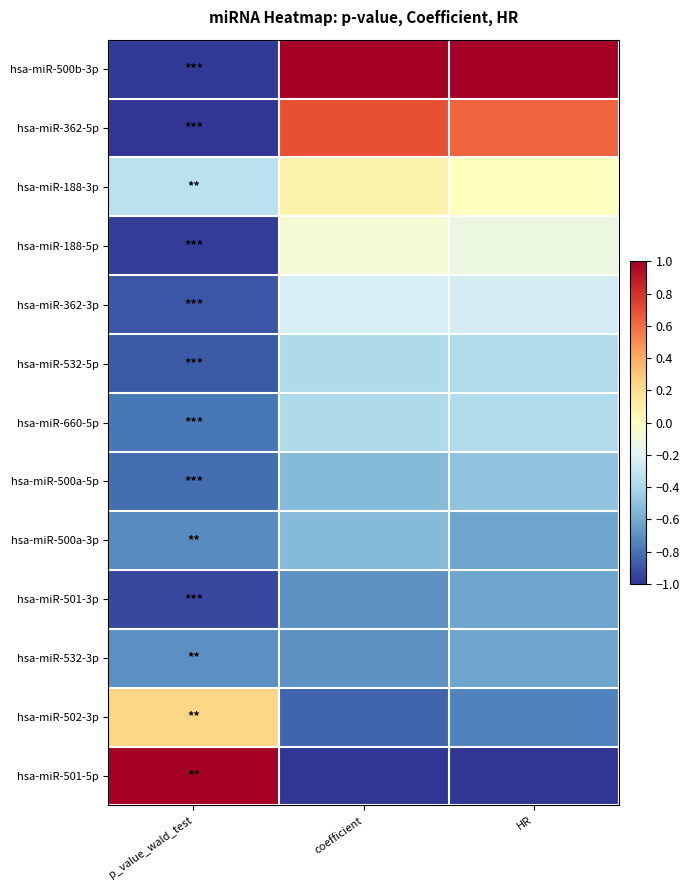

Reading left to right, extract all data points from this chart.

hsa-miR-500b-3p: p_value_wald_test=-1.0	coefficient=1.0	HR=1.0
hsa-miR-362-5p: p_value_wald_test=-1.0	coefficient=0.7	HR=0.6
hsa-miR-188-3p: p_value_wald_test=-0.3	coefficient=0.1	HR=0.0
hsa-miR-188-5p: p_value_wald_test=-1.0	coefficient=-0.1	HR=-0.1
hsa-miR-362-3p: p_value_wald_test=-0.9	coefficient=-0.2	HR=-0.2
hsa-miR-532-5p: p_value_wald_test=-0.9	coefficient=-0.4	HR=-0.4
hsa-miR-660-5p: p_value_wald_test=-0.8	coefficient=-0.4	HR=-0.4
hsa-miR-500a-5p: p_value_wald_test=-0.8	coefficient=-0.5	HR=-0.5
hsa-miR-500a-3p: p_value_wald_test=-0.7	coefficient=-0.5	HR=-0.6
hsa-miR-501-3p: p_value_wald_test=-0.9	coefficient=-0.7	HR=-0.6
hsa-miR-532-3p: p_value_wald_test=-0.7	coefficient=-0.7	HR=-0.6
hsa-miR-502-3p: p_value_wald_test=0.2	coefficient=-0.8	HR=-0.8
hsa-miR-501-5p: p_value_wald_test=1.0	coefficient=-1.0	HR=-1.0